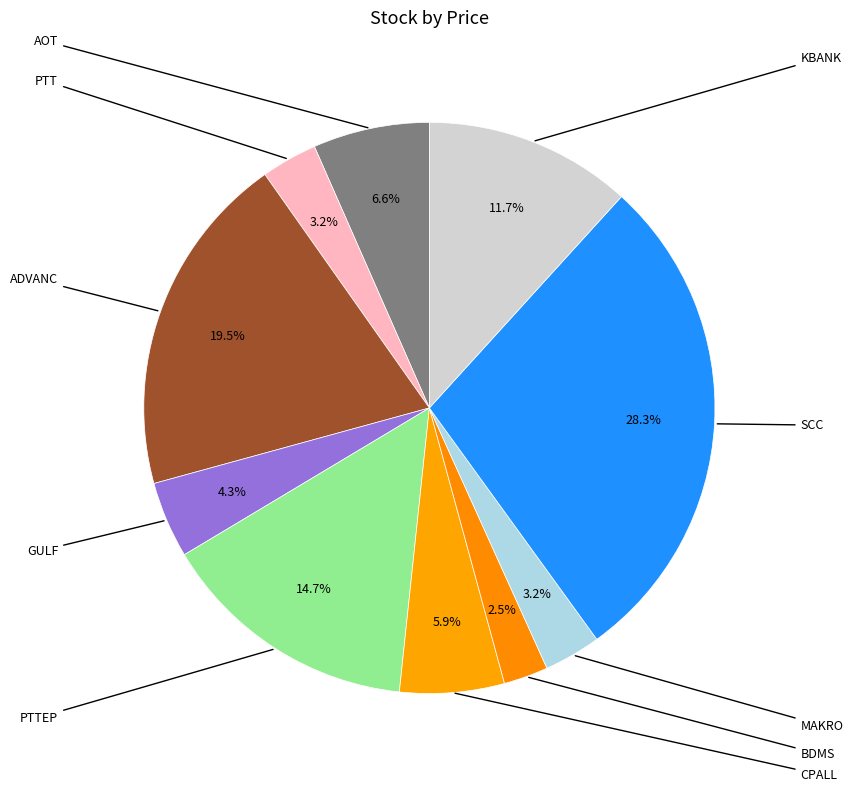

What is the smallest slice in the pie chart?

BDMS